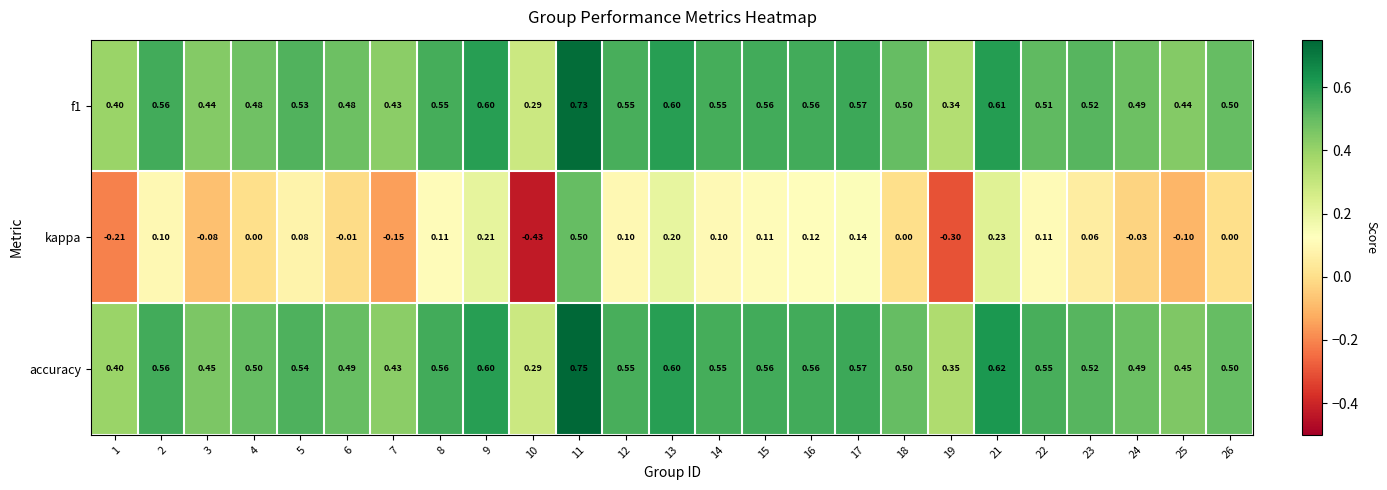

Which series has the widest spread of values?

kappa